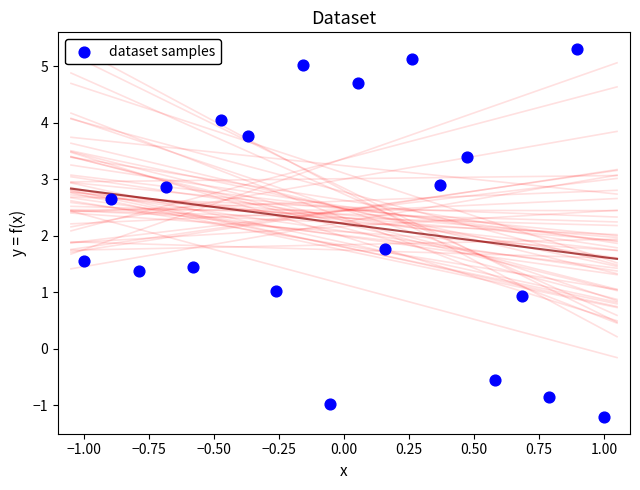

What Y value in the scatter plot is closest to 2?

1.8